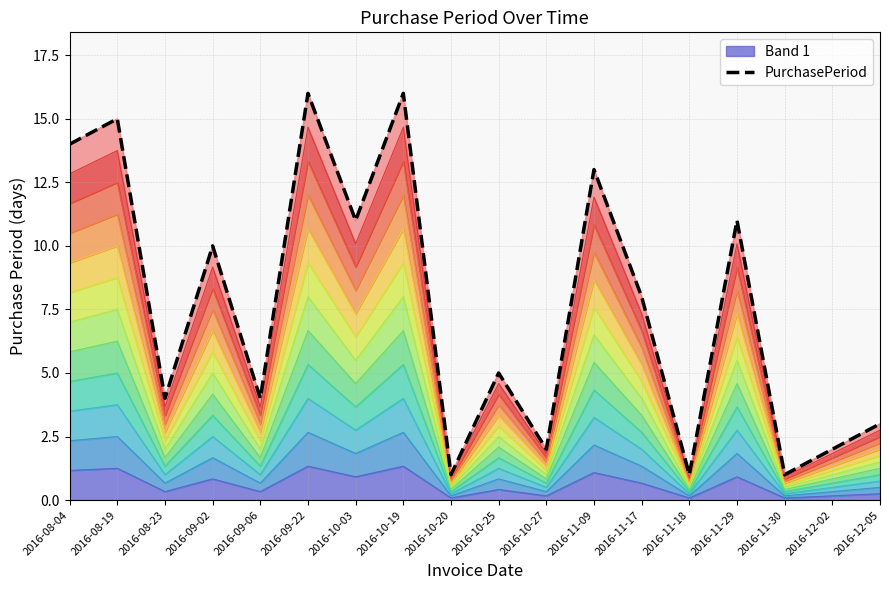

Approximately how many times larger is the value at 2016-11-09 compared to 2016-12-02?

6.5